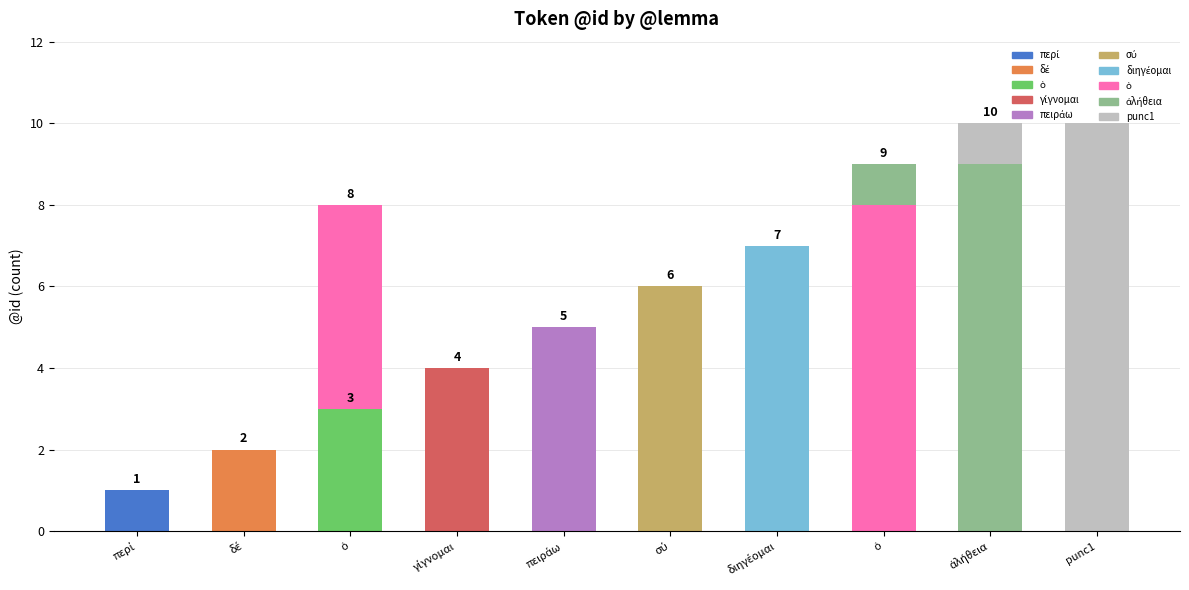

What is the ratio of the value at πειράω to the value at ὁ?

0.6